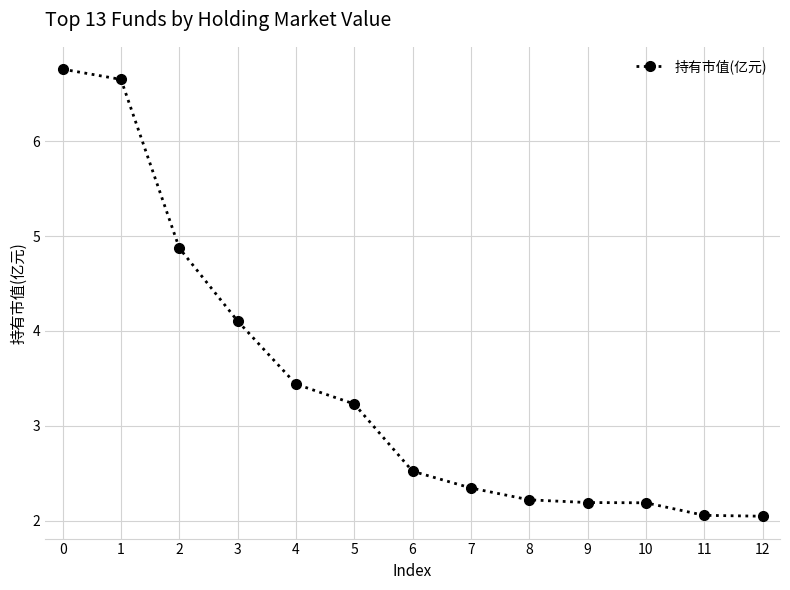

What is the ratio of the value at 6 to the value at 5?

0.8